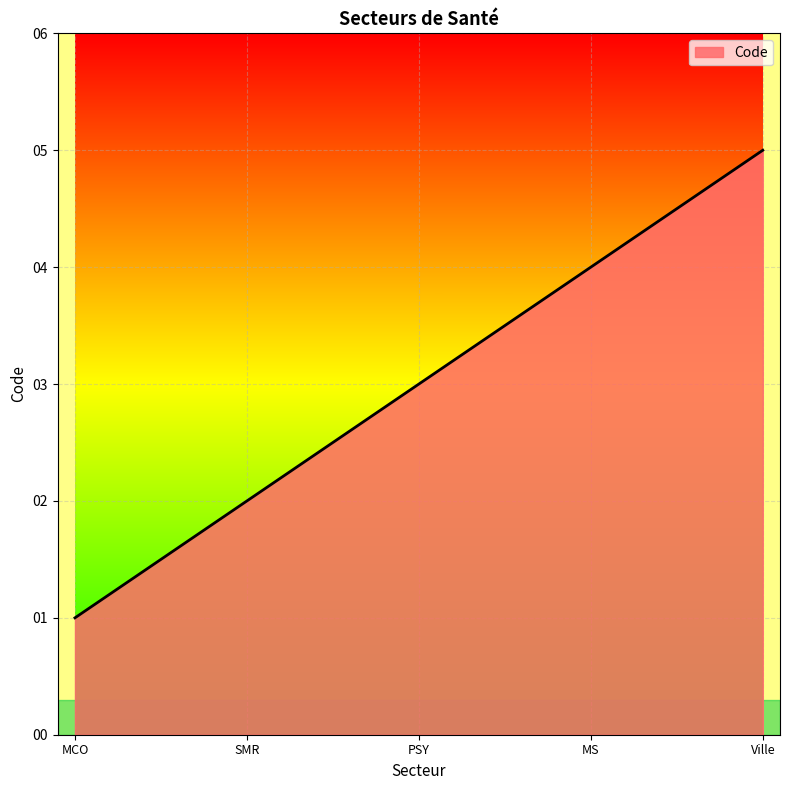

True or false: the data has more than 0 interior local peaks.

False